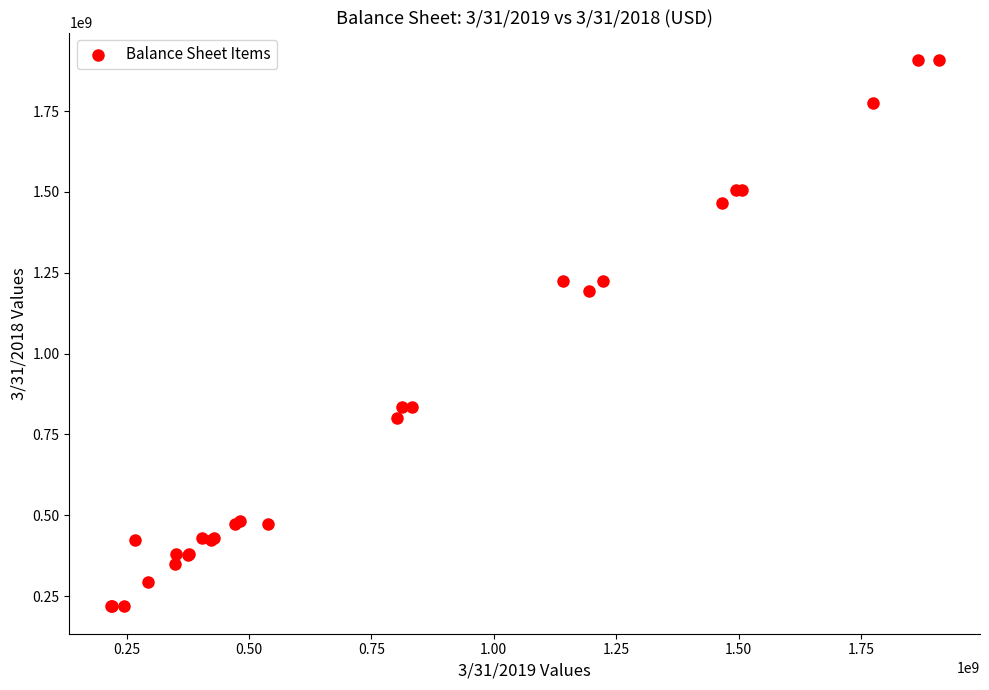

What Y value in the scatter plot is closest to 1063276000?

1193709000